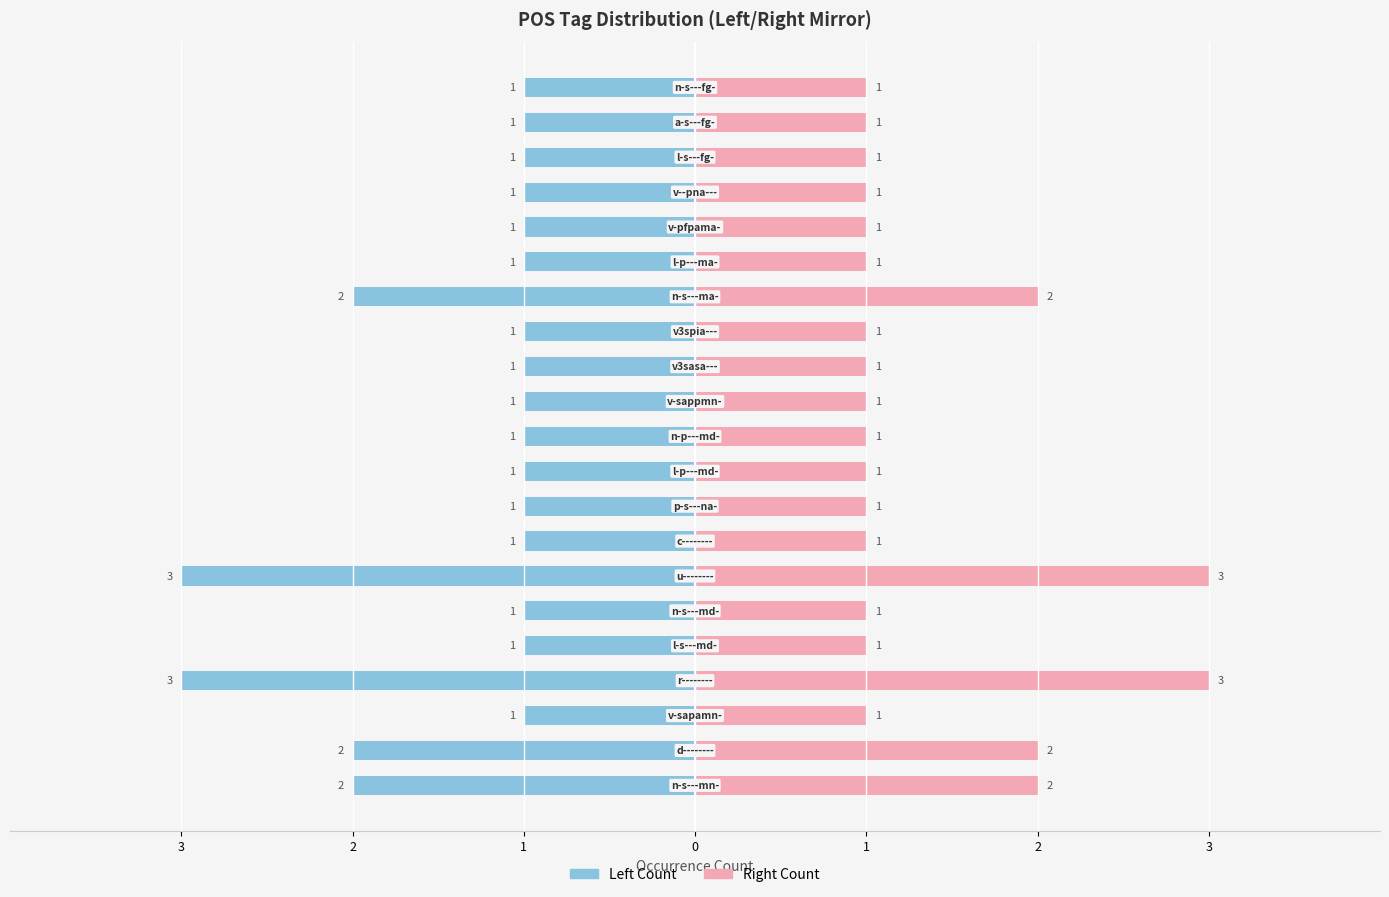

Which has a higher value, 18 or 14?

18